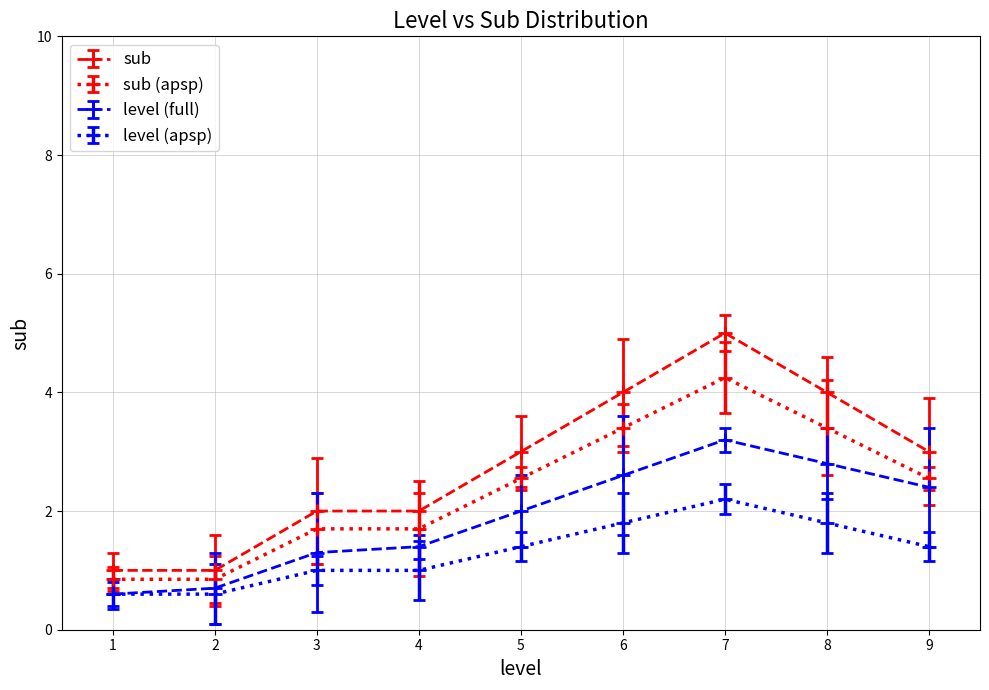

Rank the series by their maximum value, from highest to lowest.

sub, sub (apsp), level (full), level (apsp)